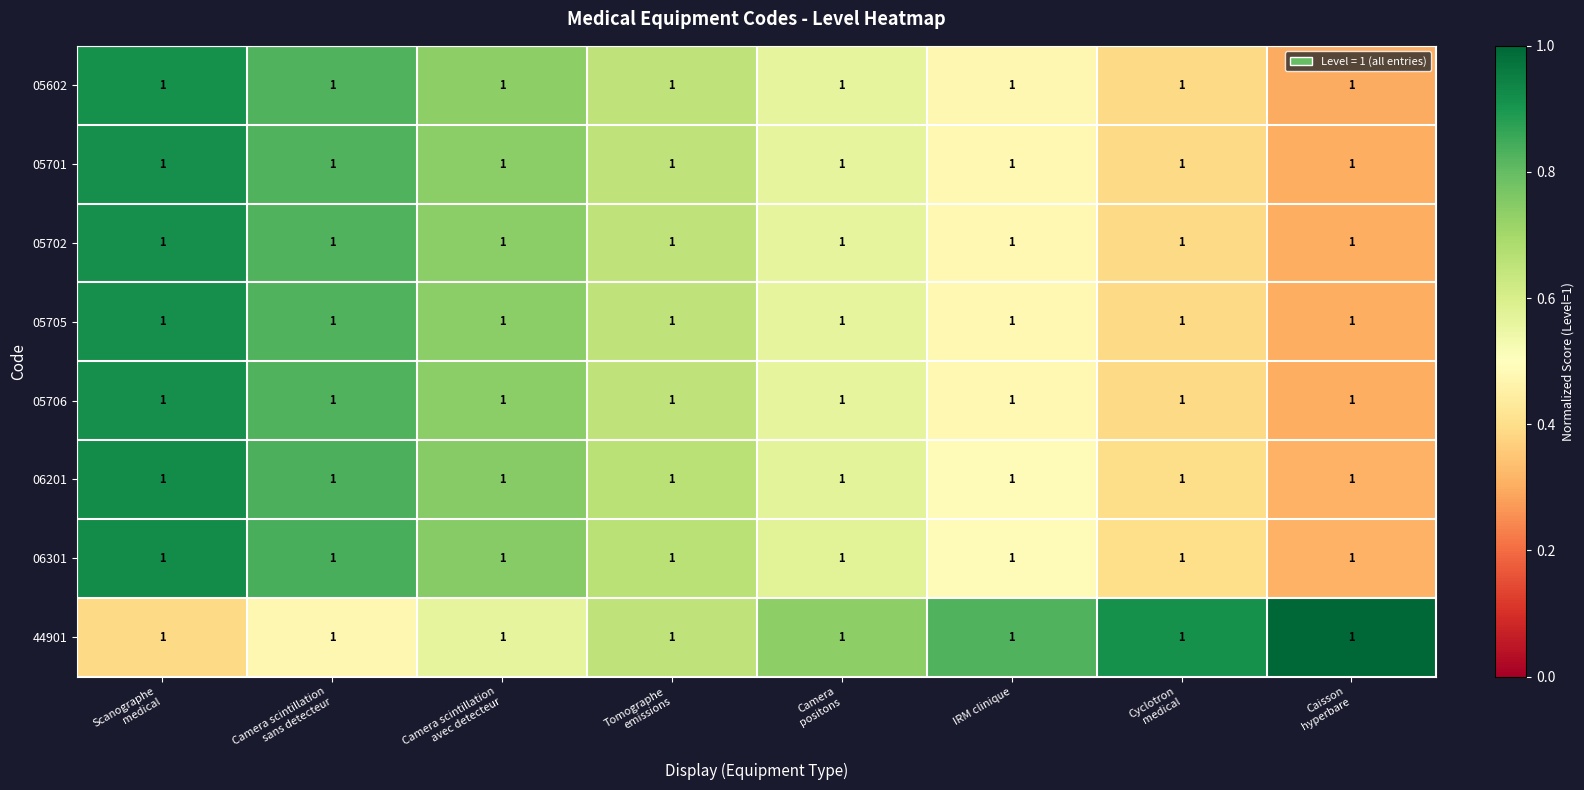

What is the maximum value shown in the chart?

1.0